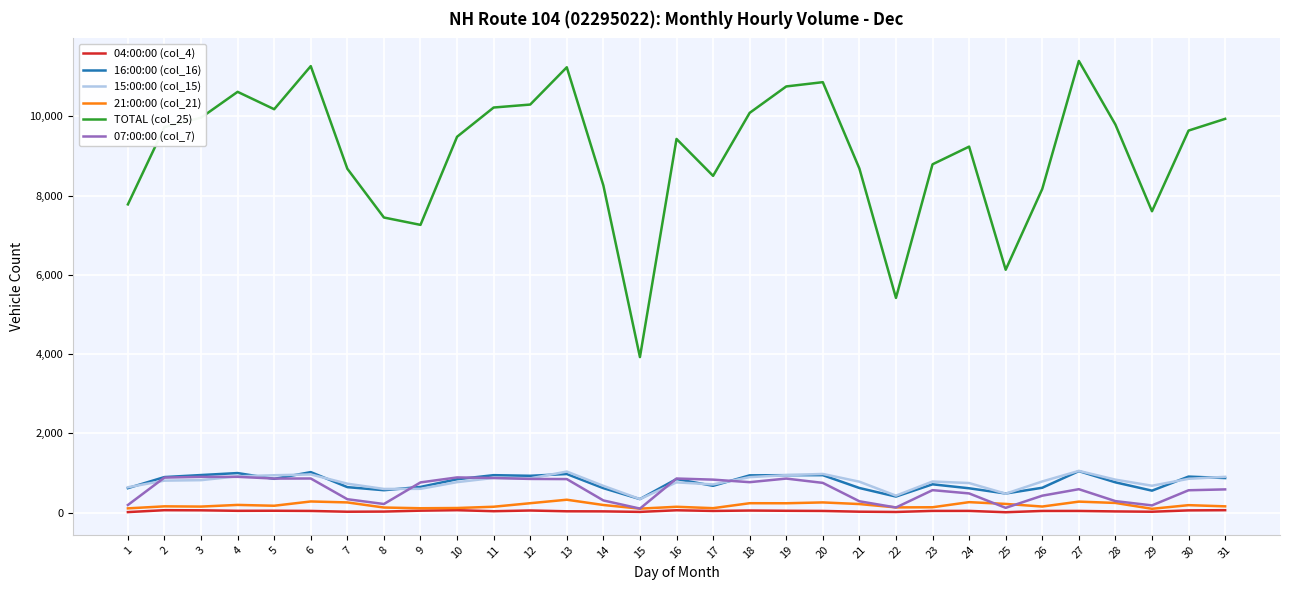

What is the sum of the 15:00:00 (col_15) values at 29 and 24?

1424